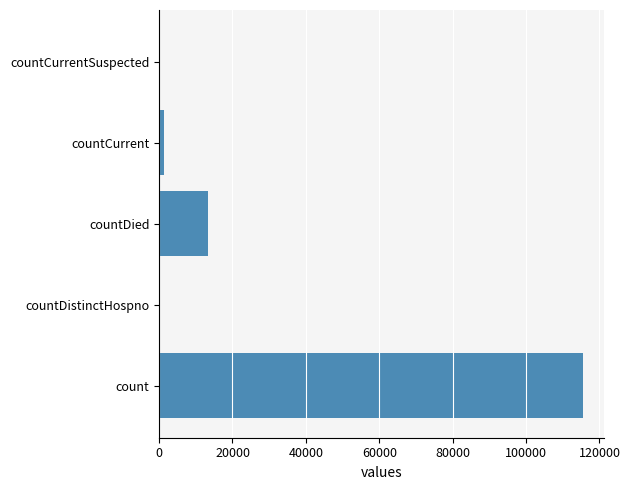

True or false: the data shows -45662 at countDistinctHospno.

False